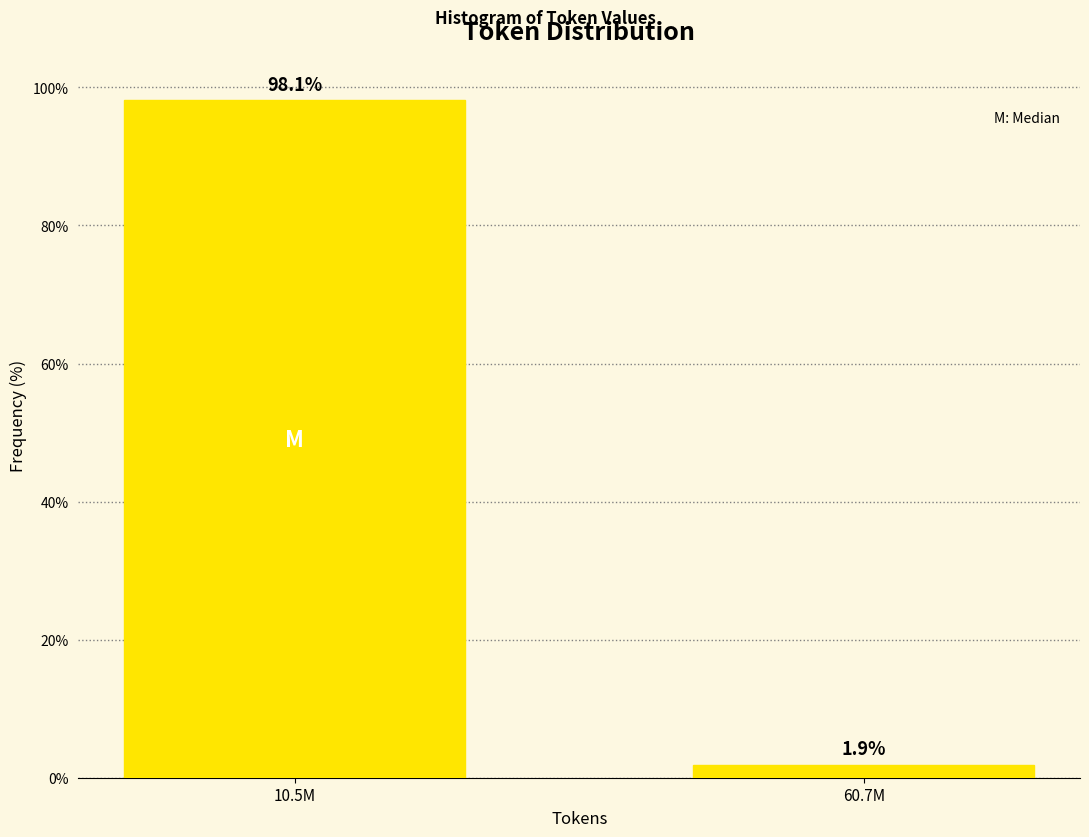

Reading left to right, transcribe all the data shown in this chart.

10.5M=98.1	60.7M=1.9